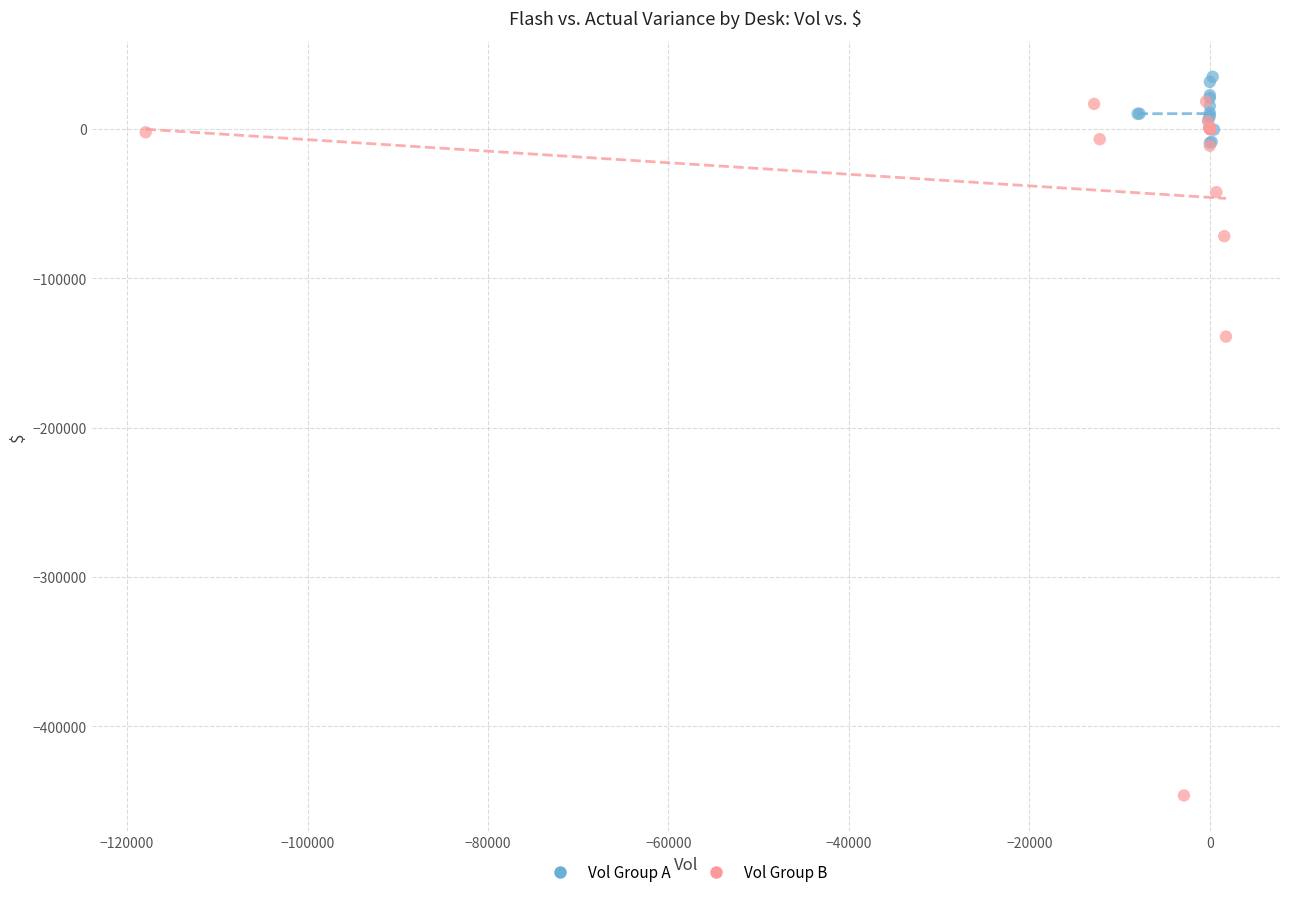

Which series reaches the minimum Y coordinate?

Vol Group B